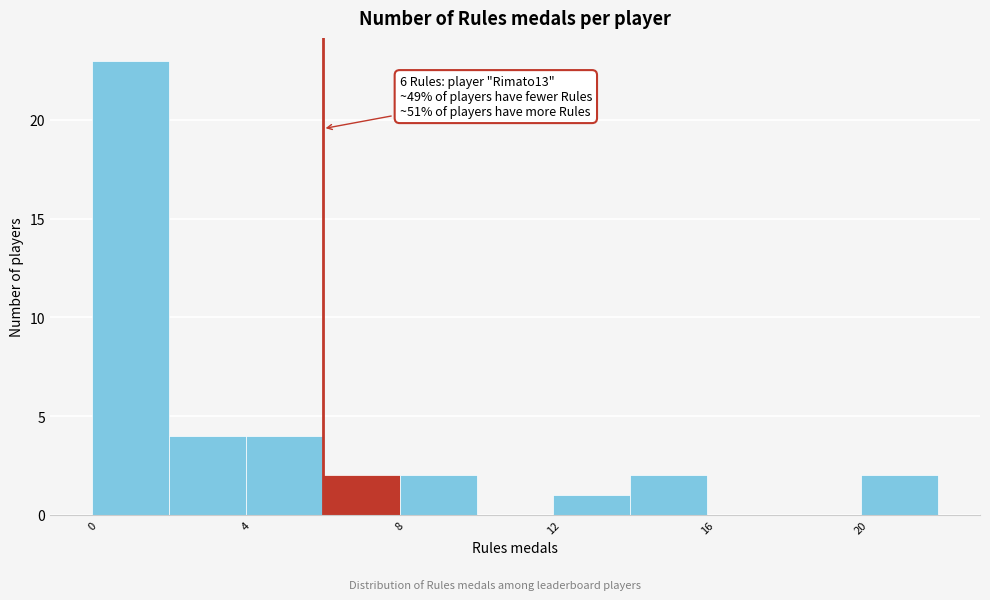

Which range on the x-axis has the tallest bar?

0 to 2